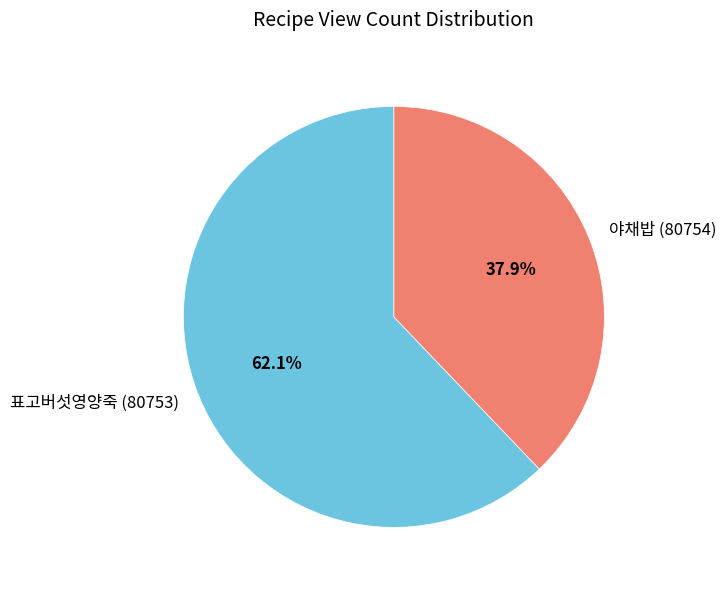

To the nearest percent, what is the difference between the largest and smallest slice percentages?

24%